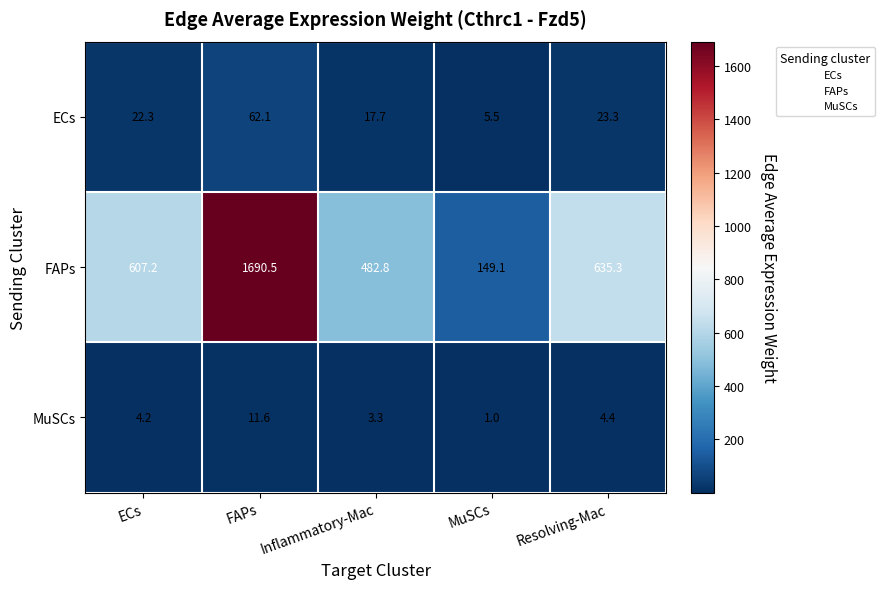

What is the sum of the ECs values at FAPs and Inflammatory-Mac?

79.8